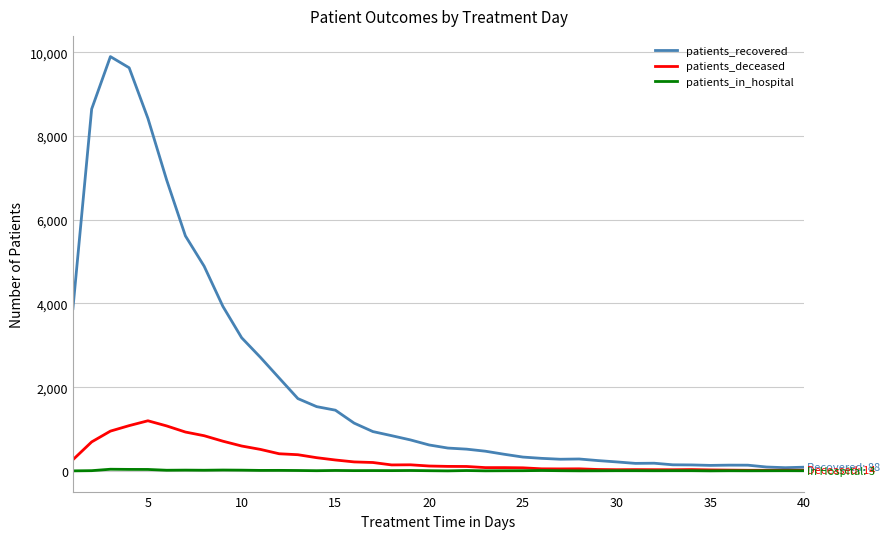

What is the difference between the second highest and minimum values in the patients_deceased series?

1067